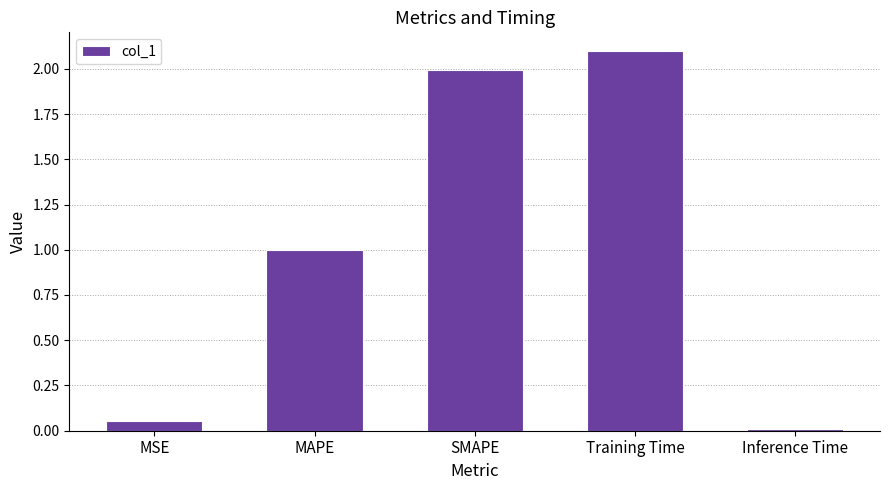

What is the average value?

1.0